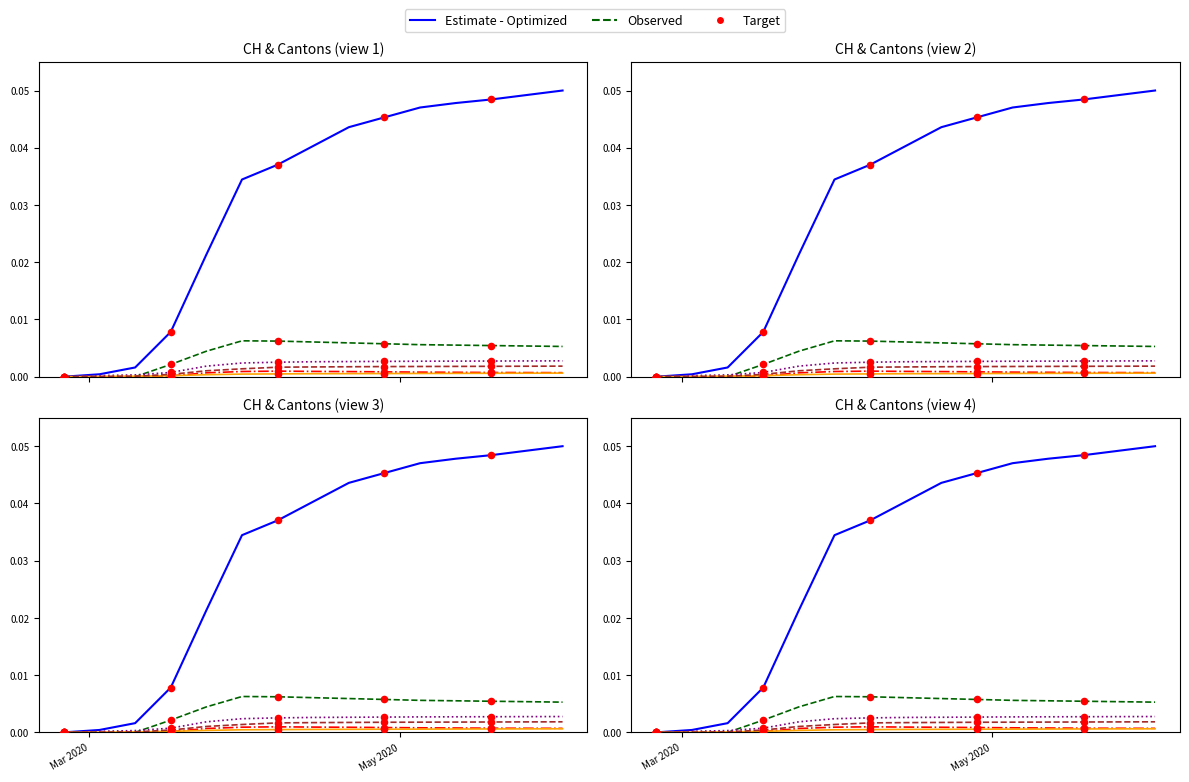

Is the value of VS at 2020-05-10 greater than the value of BL at 2020-05-17?

No